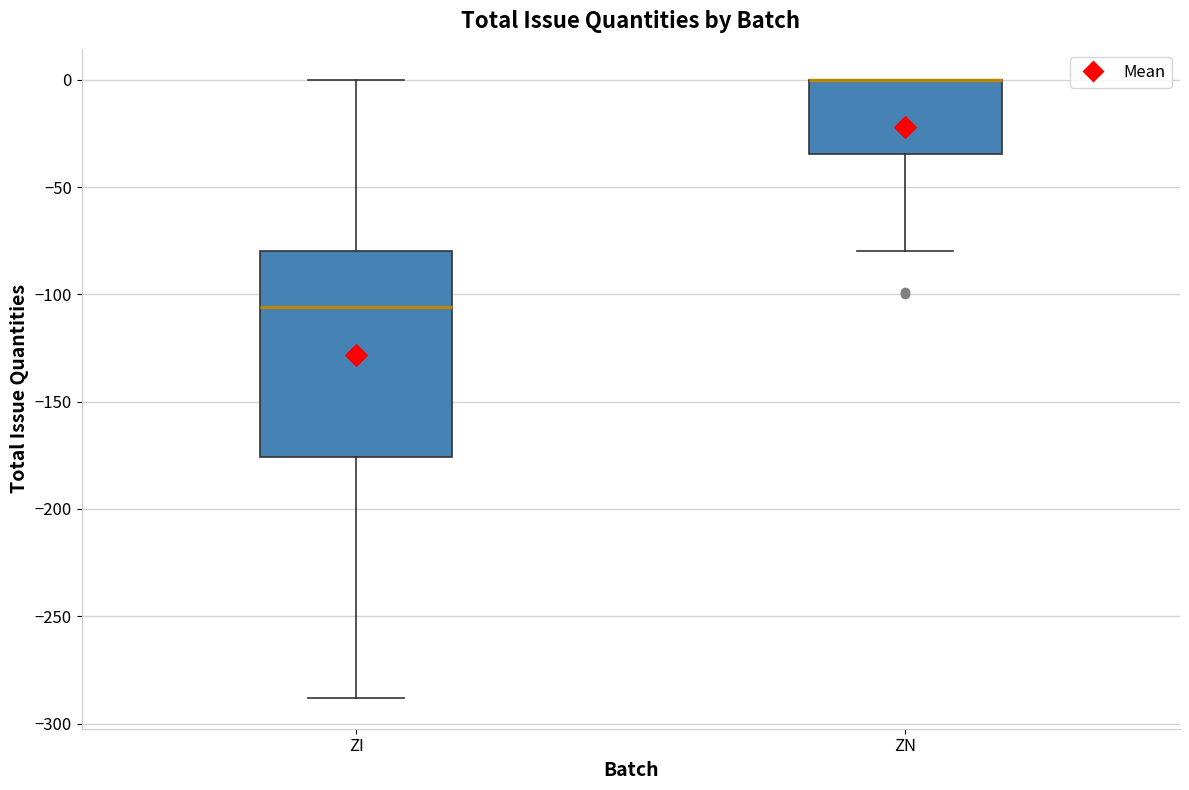

Reading left to right, read every box against the y-axis: the position of its median line, the range the box covers, and the ends of its whiskers. The values are not printed on the chart, so give them approximately, as read against the axis.

ZI: median -105, box -175 to -80, whiskers -290 to 0
ZN: median 0 (drawn on the box's upper edge), box -35 to 0, whiskers -80 to 0